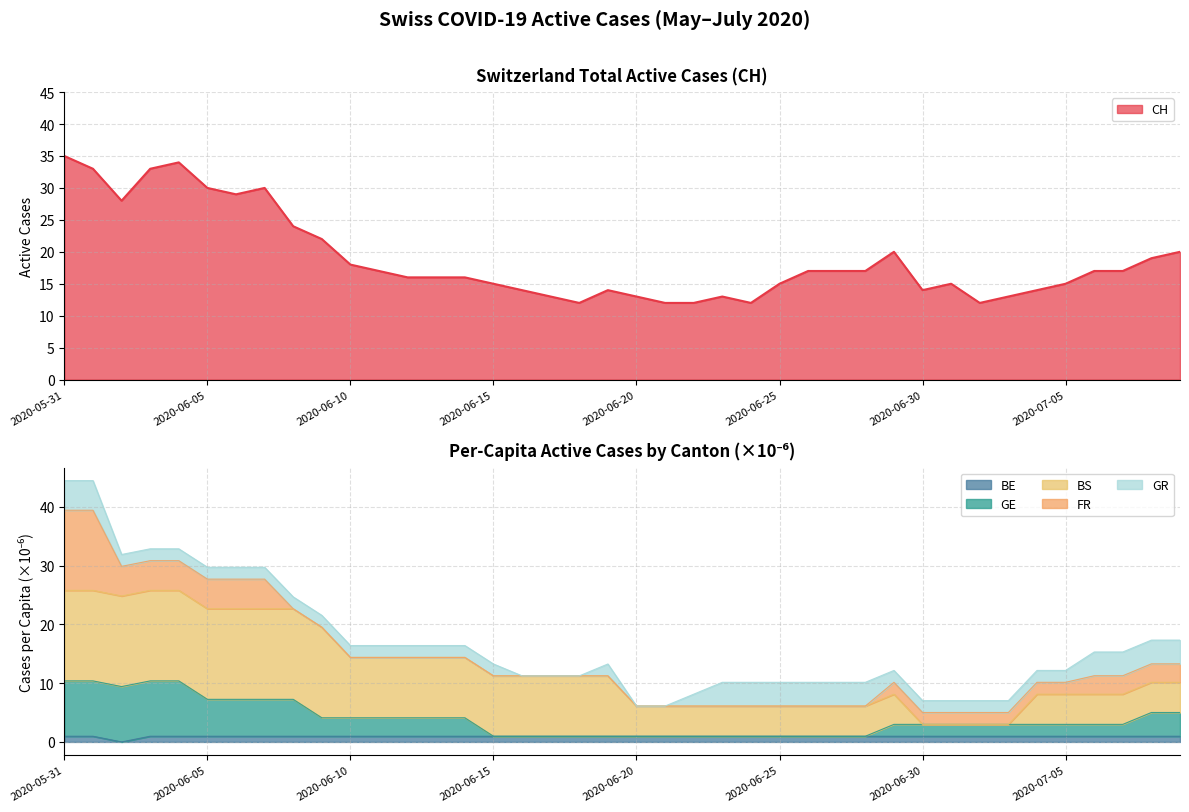

True or false: CH and BE_pc intersect in this chart.

False